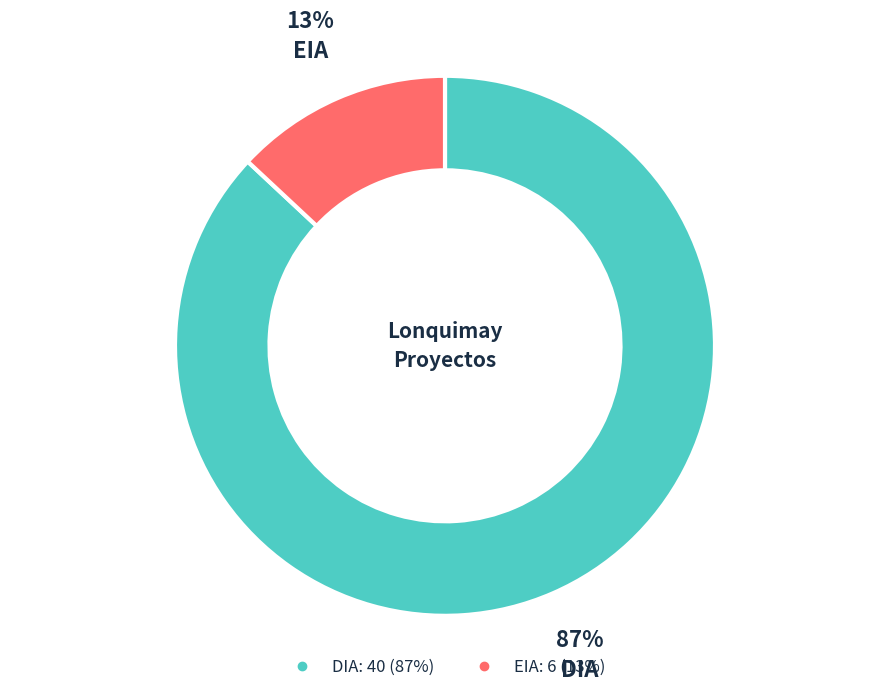

Between EIA and DIA, which is larger?

DIA